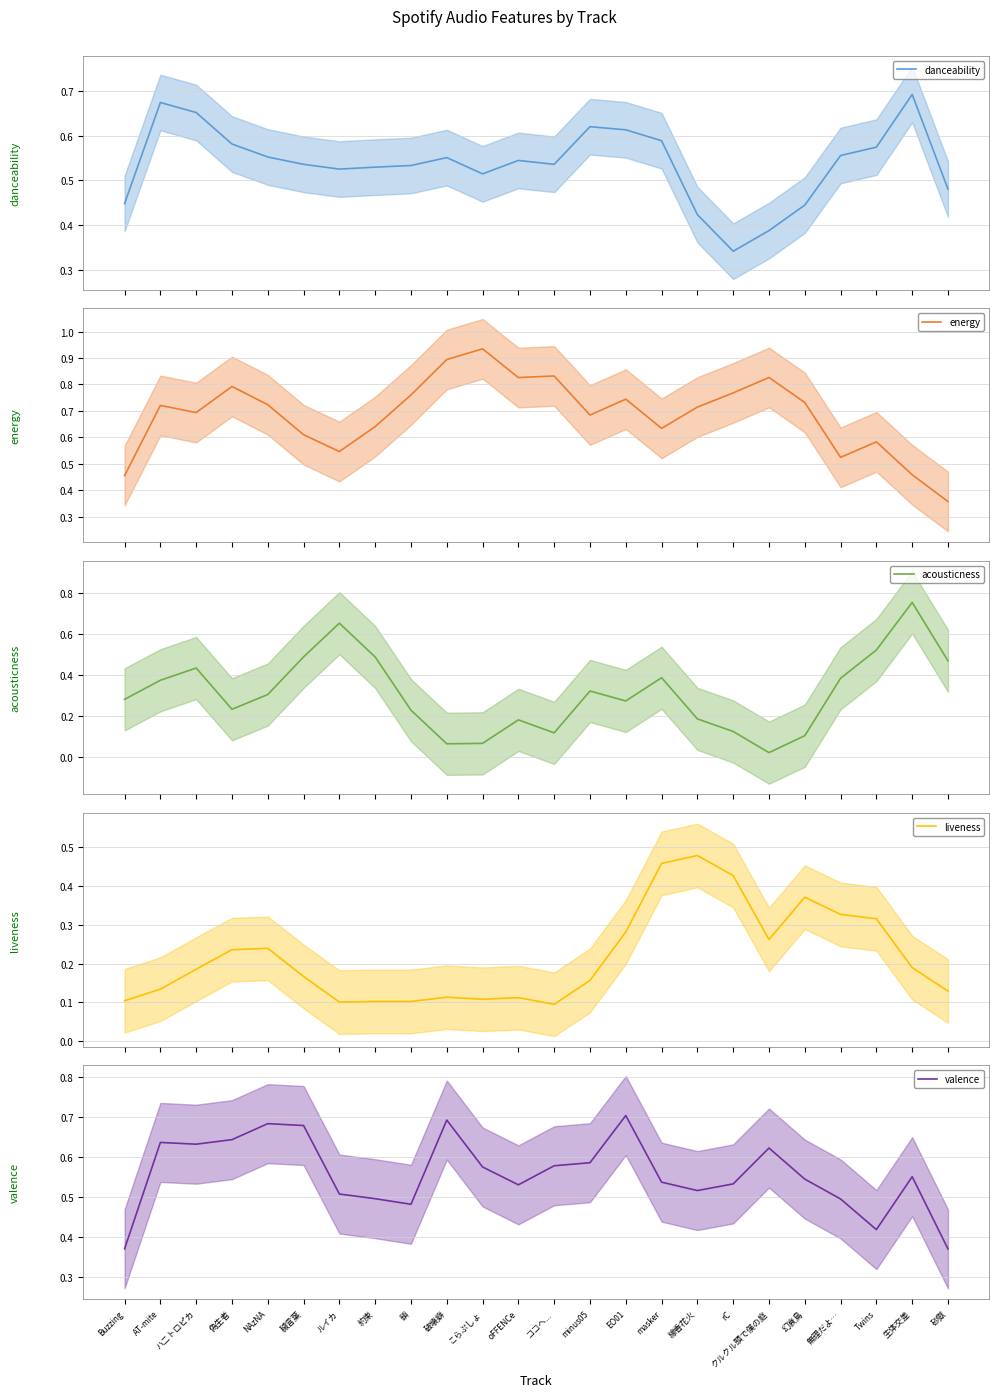

Between which two adjacent categories do valence and energy first intersect?

NAzNA and 穢言葉